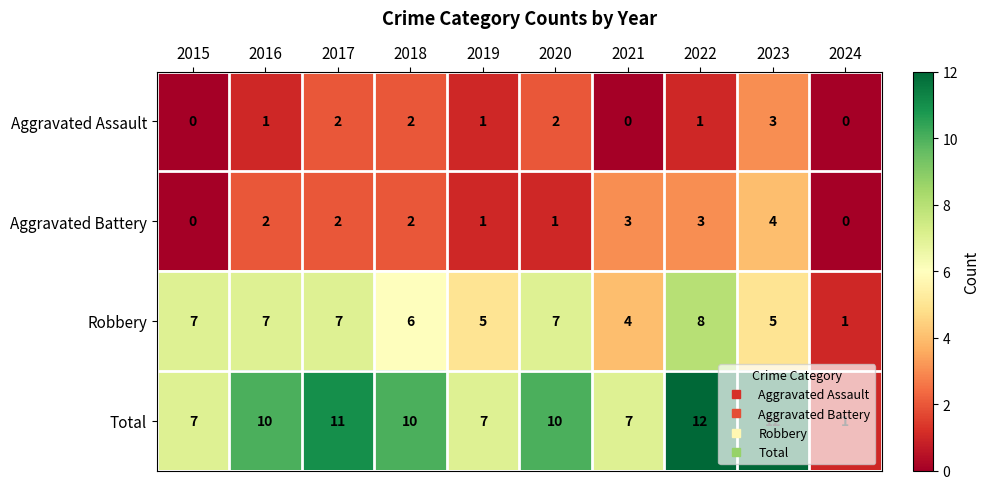

How many categories are shown in the chart?

10